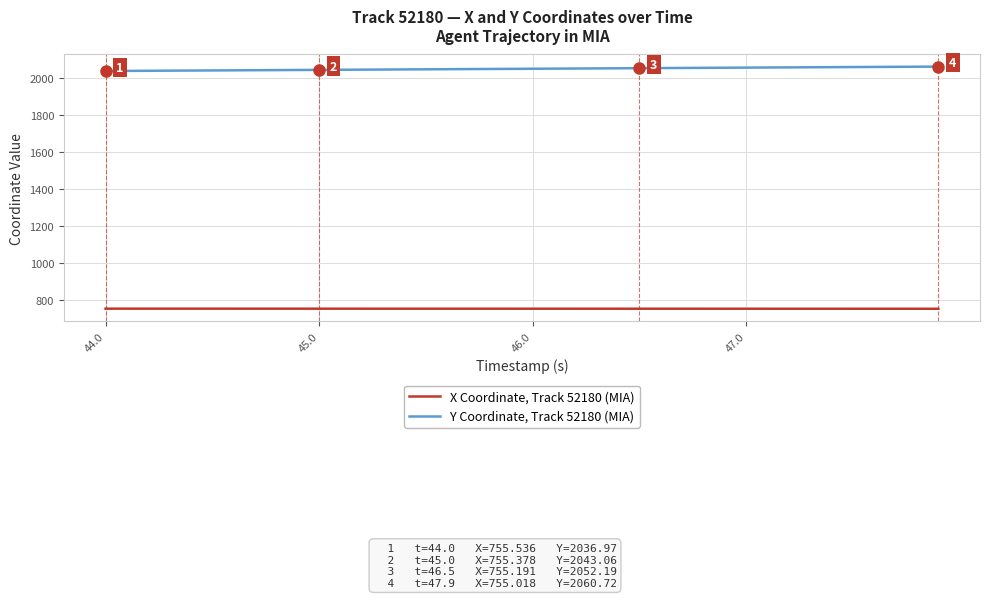

Which series has the largest range (max minus min)?

Y Coordinate, Track 52180 (MIA)